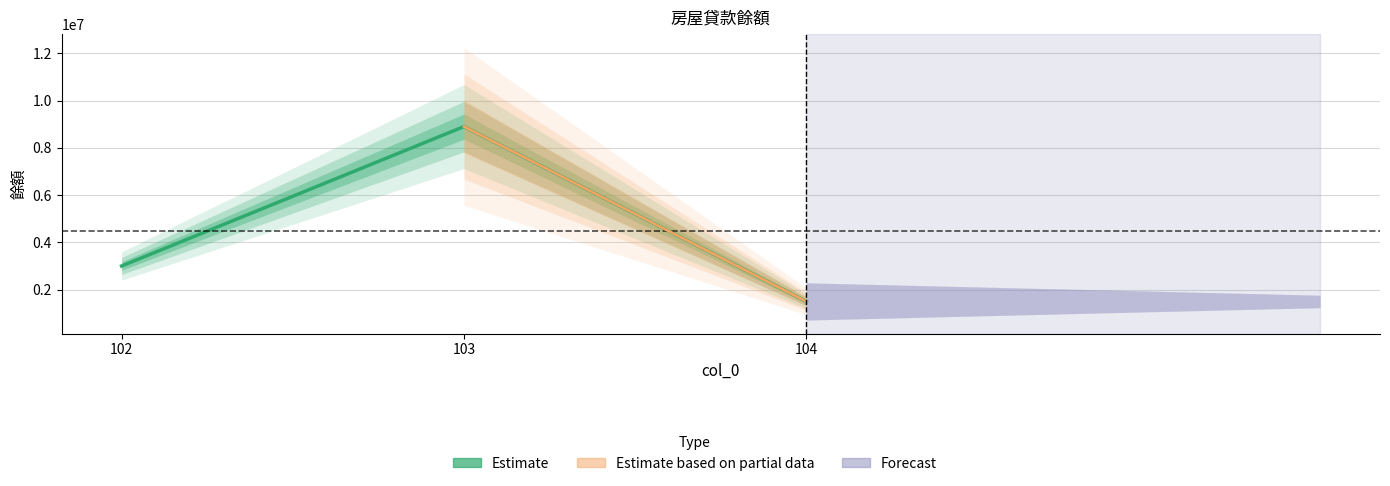

Where does the data first go above 3000000?

103